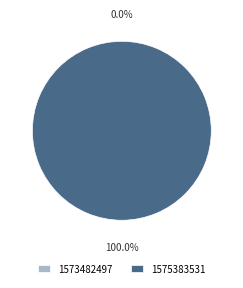

Which category has the smallest portion of the pie?

1573482497